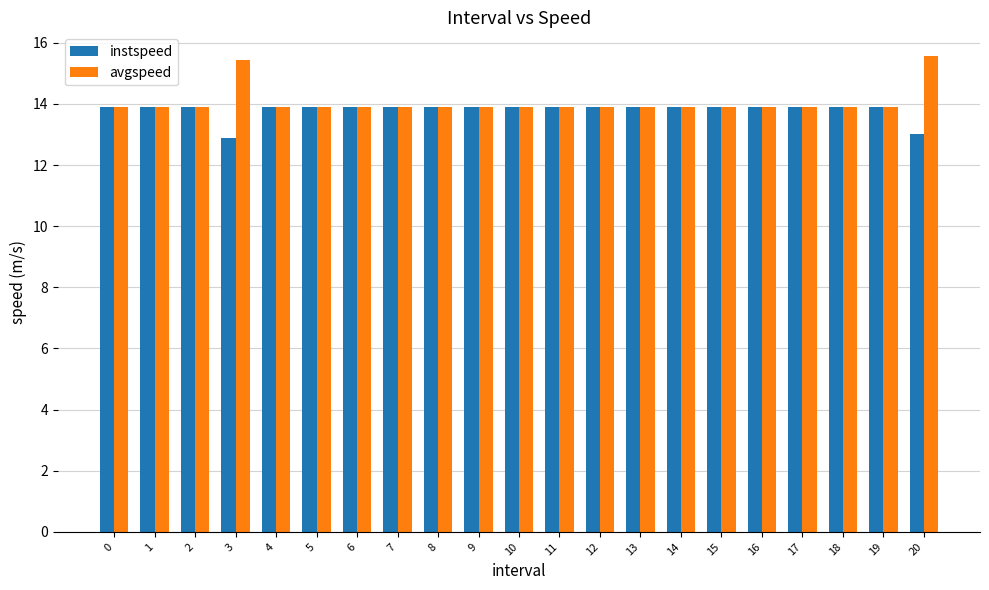

Reading left to right, list all the values displayed in this chart.

instspeed: 13.9	13.9	13.9	12.9	13.9	13.9	13.9	13.9	13.9	13.9	13.9	13.9	13.9	13.9	13.9	13.9	13.9	13.9	13.9	13.9	13.0
avgspeed: 13.9	13.9	13.9	15.4	13.9	13.9	13.9	13.9	13.9	13.9	13.9	13.9	13.9	13.9	13.9	13.9	13.9	13.9	13.9	13.9	15.6